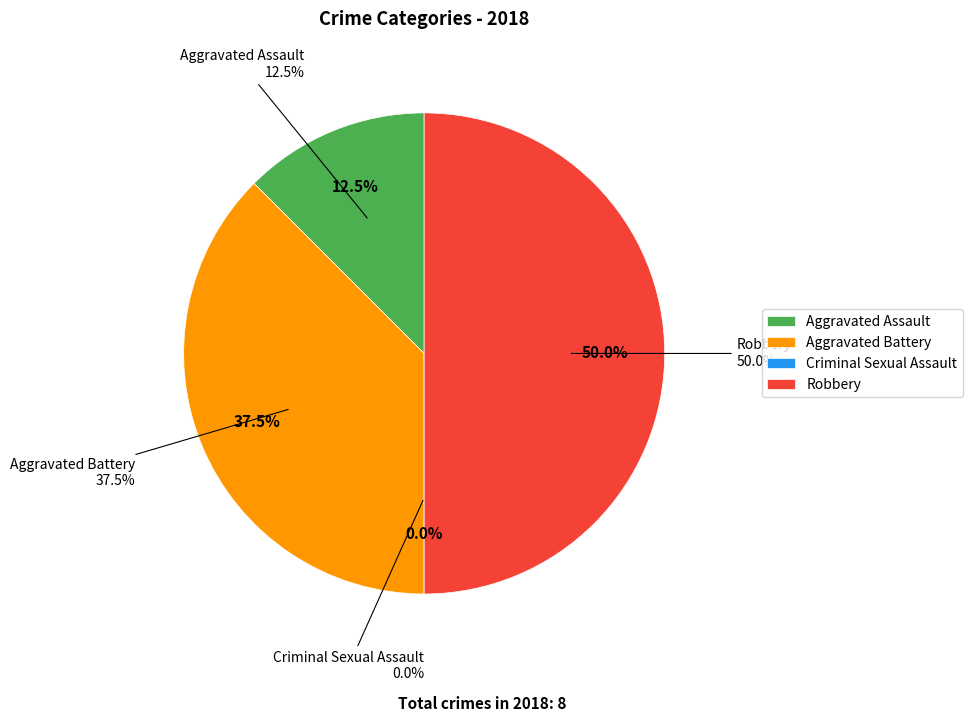

What percentage is the Robbery slice, to the nearest percent?

50%